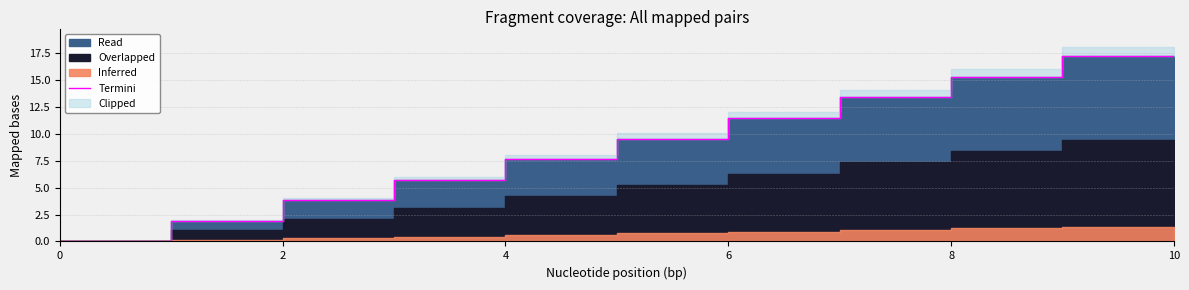

Between 4 and 10, which is larger?

10